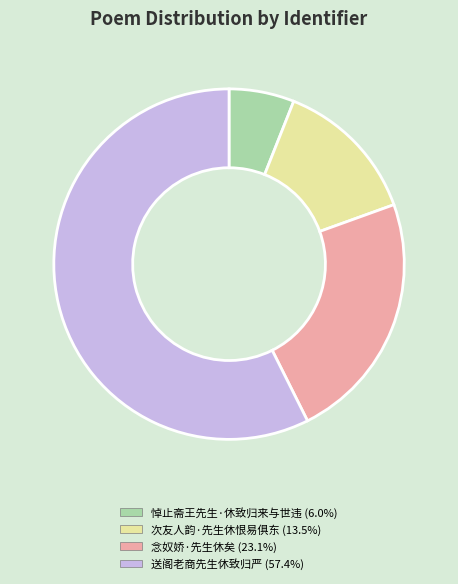

Combined, do 送阁老商先生休致归严 and 次友人韵·先生休恨易俱东 account for over 50%?

Yes